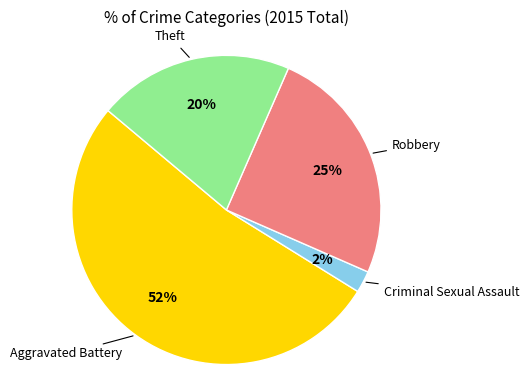

To the nearest percent, what is the average slice percentage?

25%